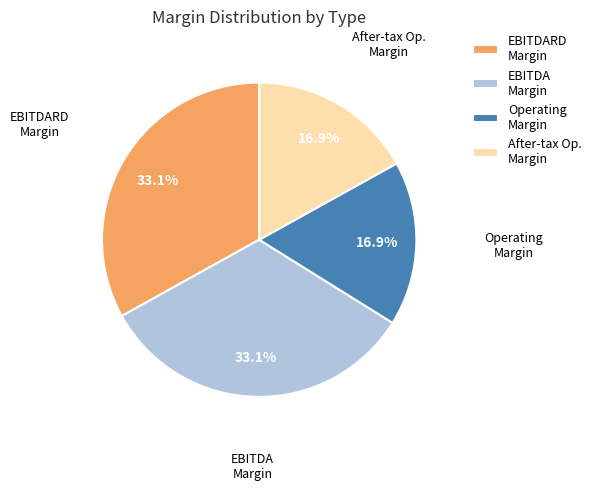

What percentage is NOT represented by EBITDARD Margin?

66.9%